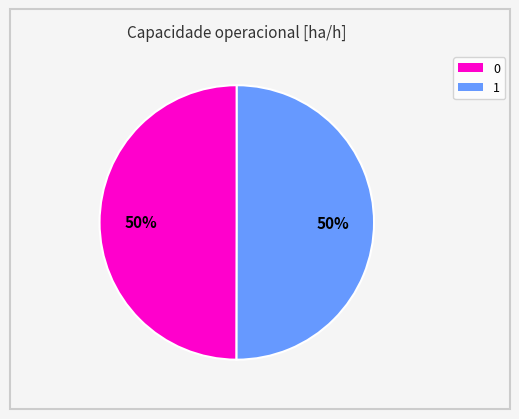

How many slices are in this pie chart?

2